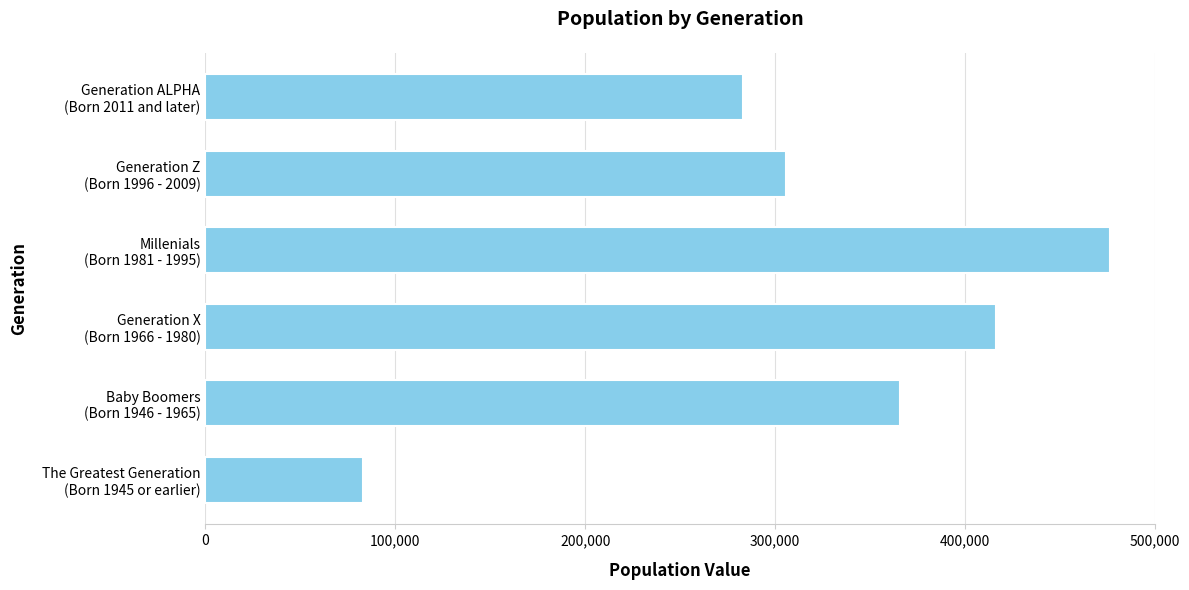

What is the maximum value shown in the chart?

476286.4